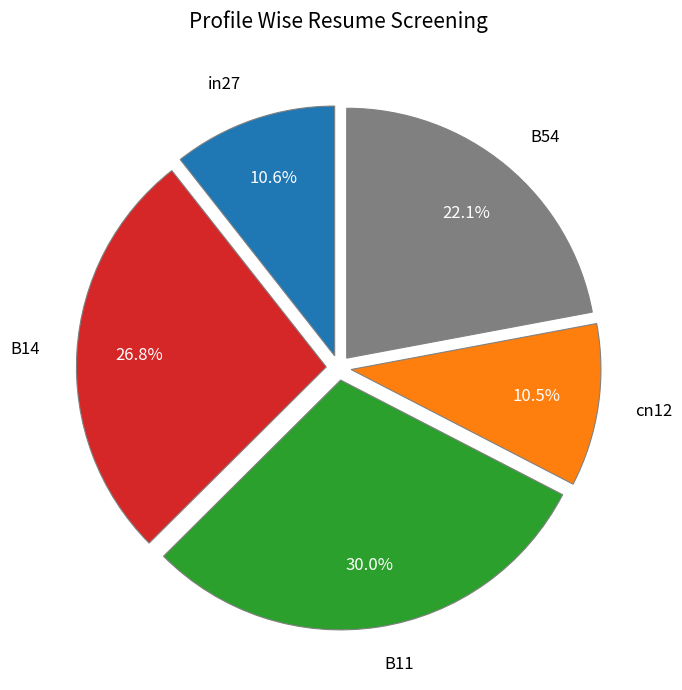

Is it true that in27 is 17% of the pie?

False